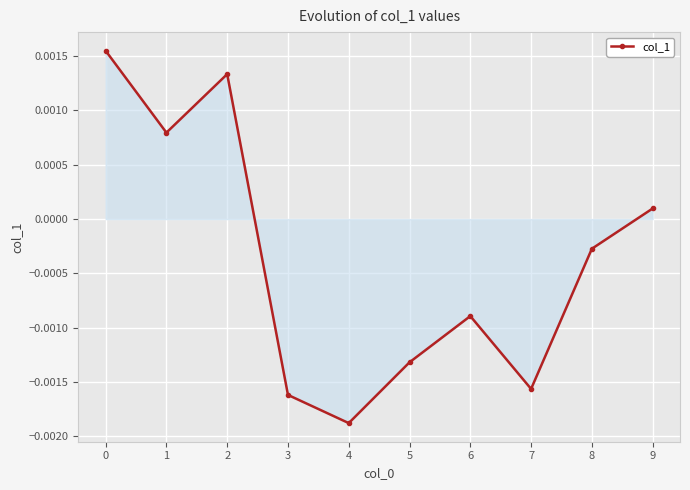

How many data points are less than 0?

6